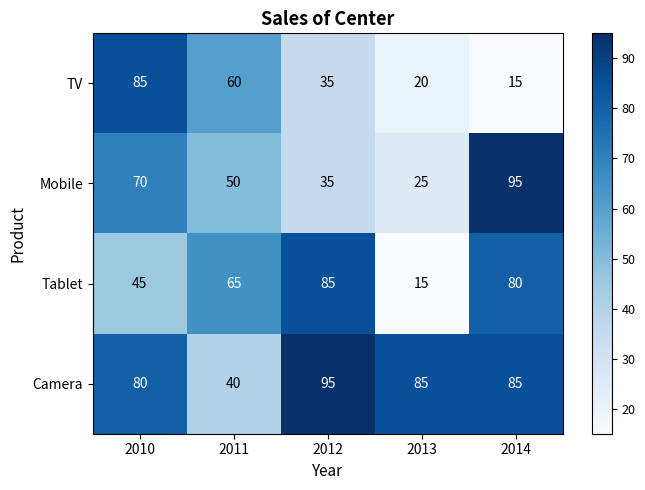

Between 2010 and 2014, which series saw the biggest shift?

TV